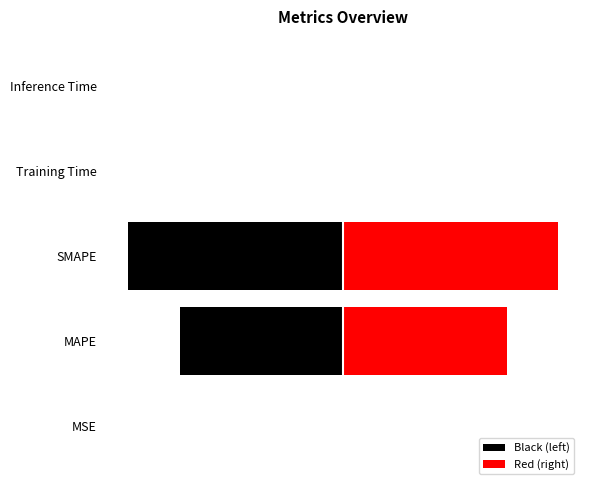

Rank the series by their average value, from highest to lowest.

Red (right), Black (left)